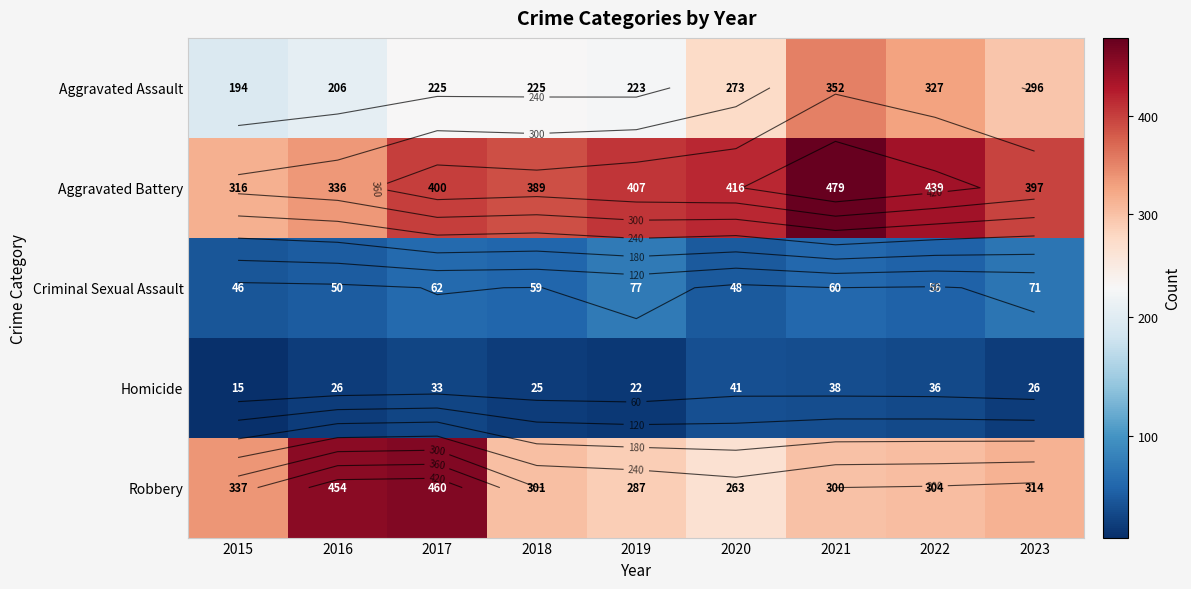

Which series has the largest range (max minus min)?

Robbery